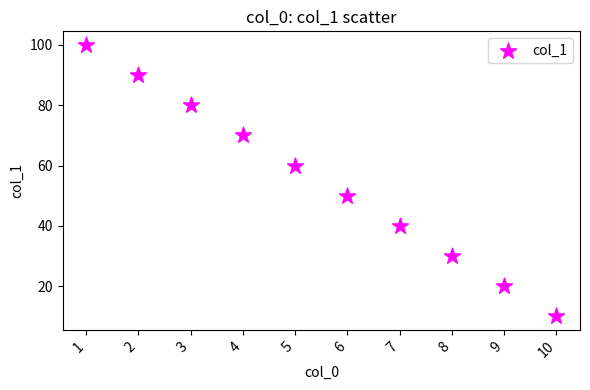

What is the range of Y values (max minus min)?

90